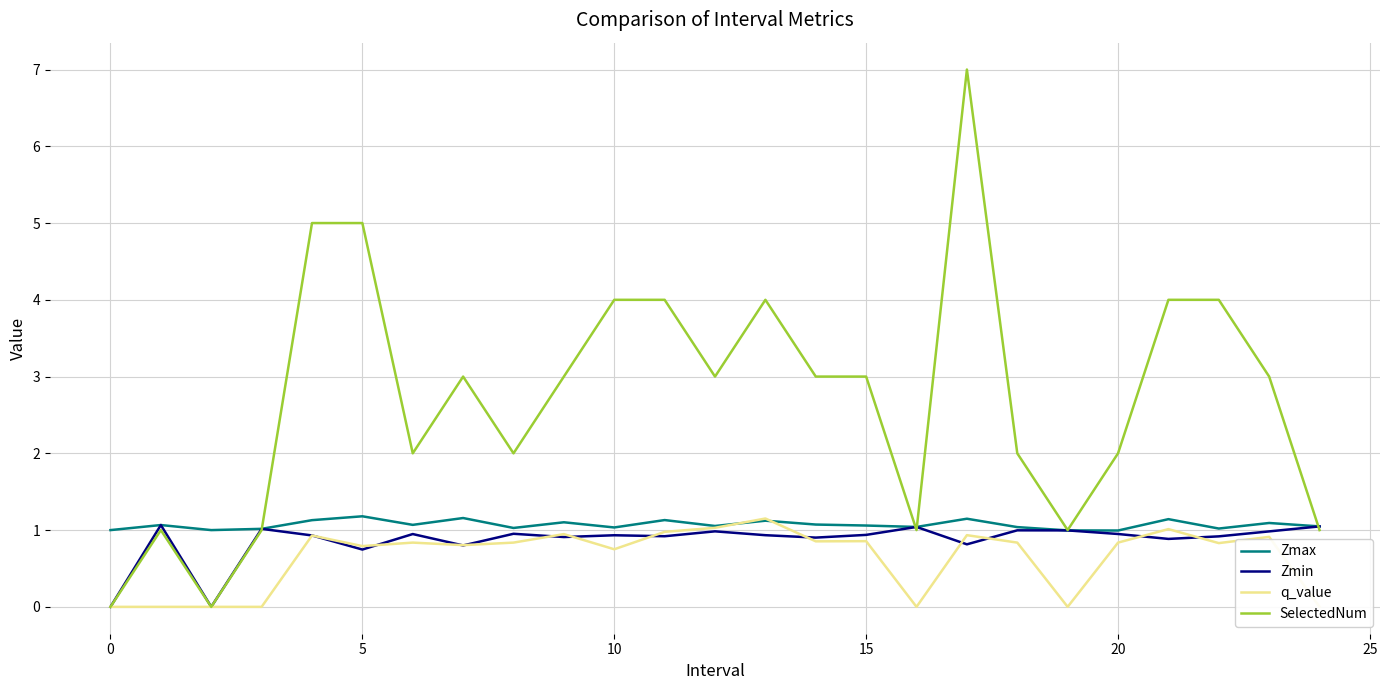

True or false: q_value has a value of 0.5 at 19.

False